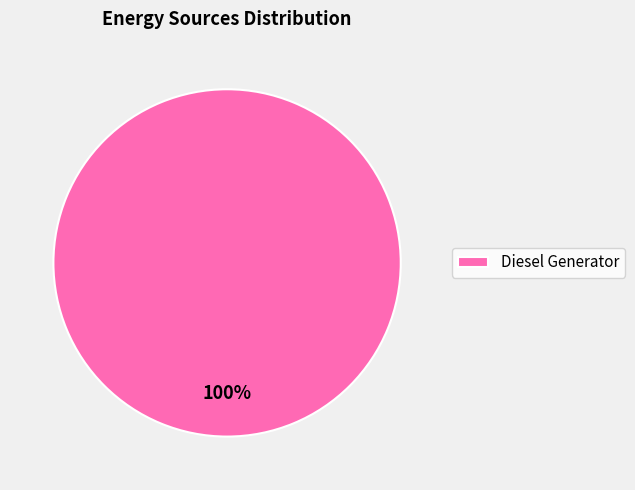

True or false: Diesel Generator accounts for 100% of the total.

True